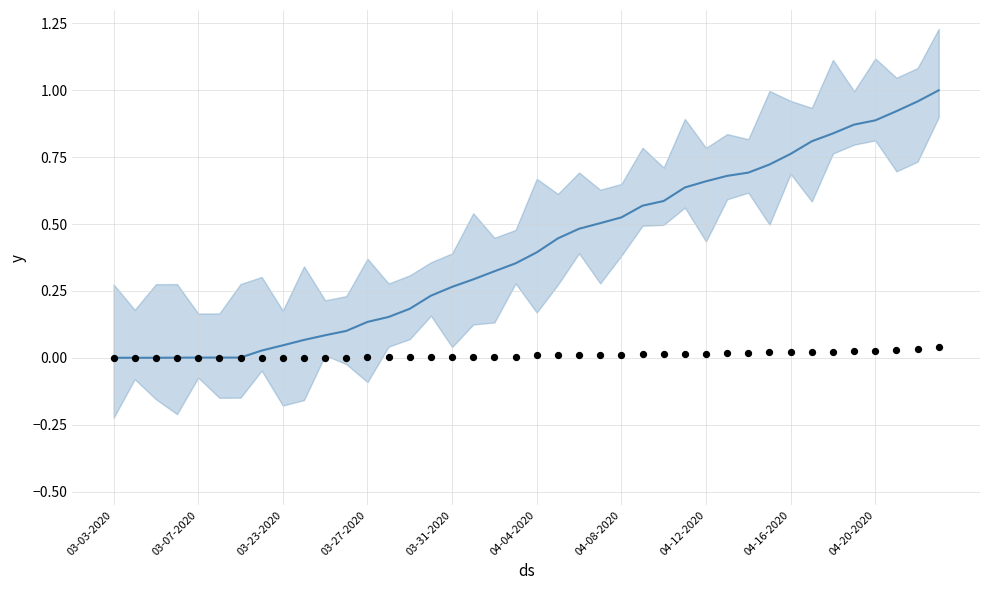

Is the value of Deaths at 04-04-2020 greater than the value of Confirmed at 37?

No